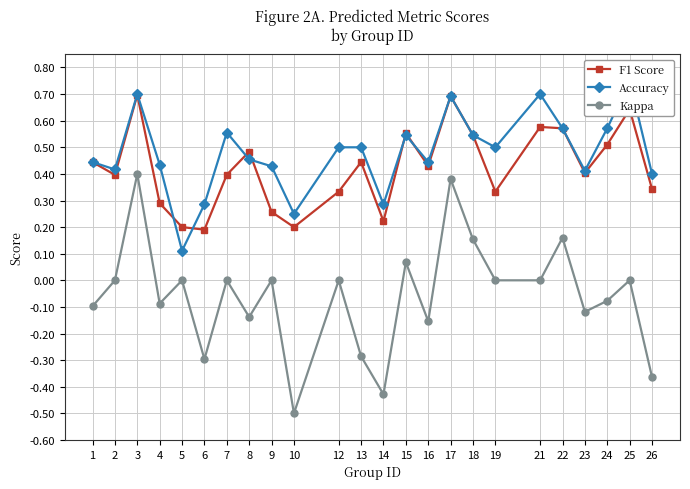

Between 7 and 1, which is larger?

1